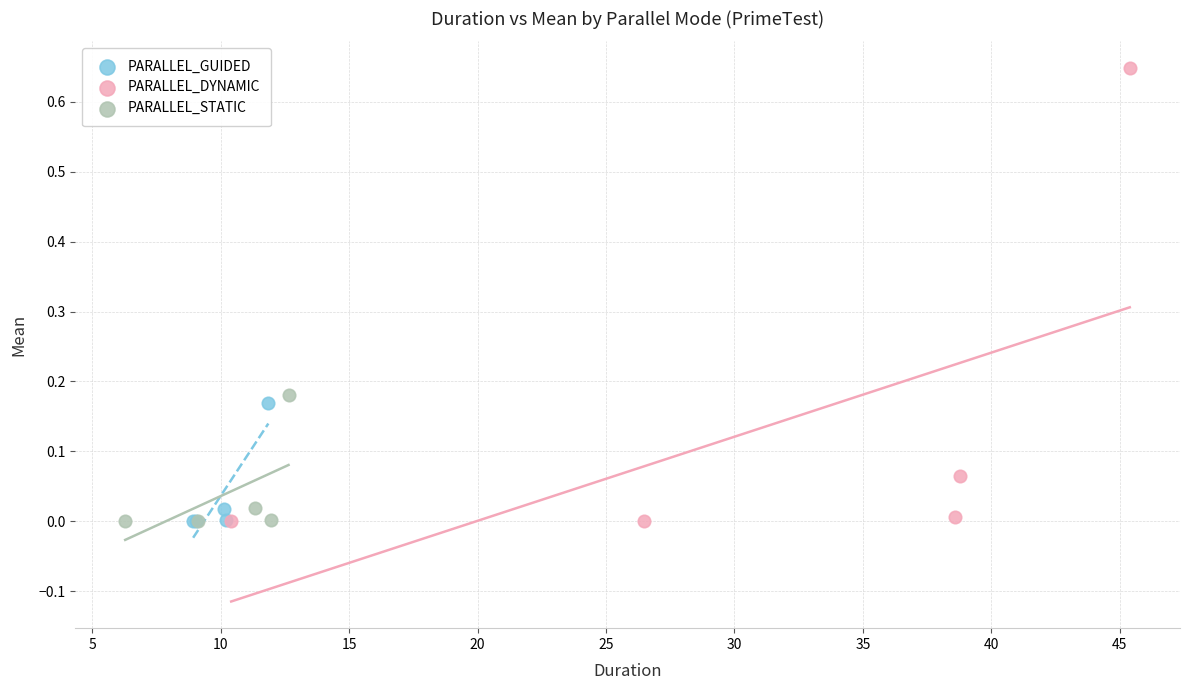

Which series has the largest Y range (max minus min)?

PARALLEL_DYNAMIC